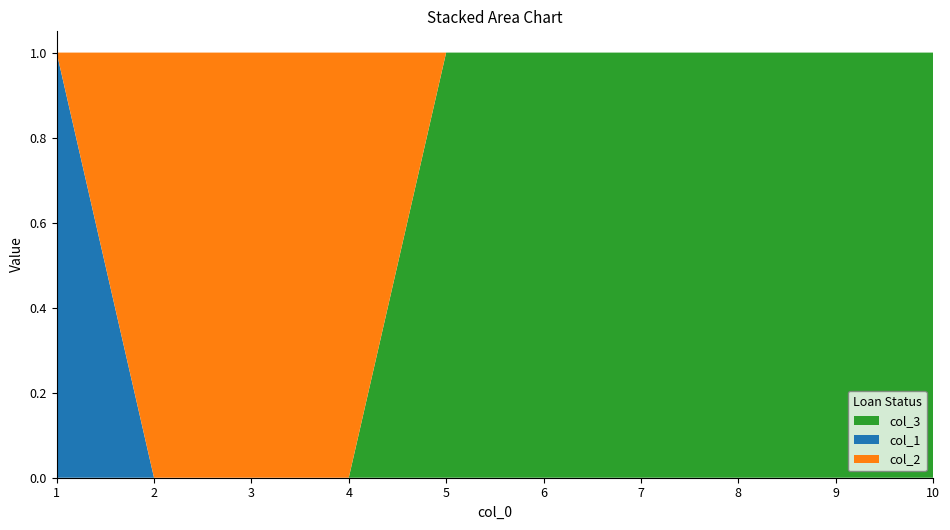

Reading left to right, extract all data points from this chart.

col_1: 1	0	0	0	0	0	0	0	0	0
col_2: 0	1	1	1	0	0	0	0	0	0
col_3: 0	0	0	0	1	1	1	1	1	1